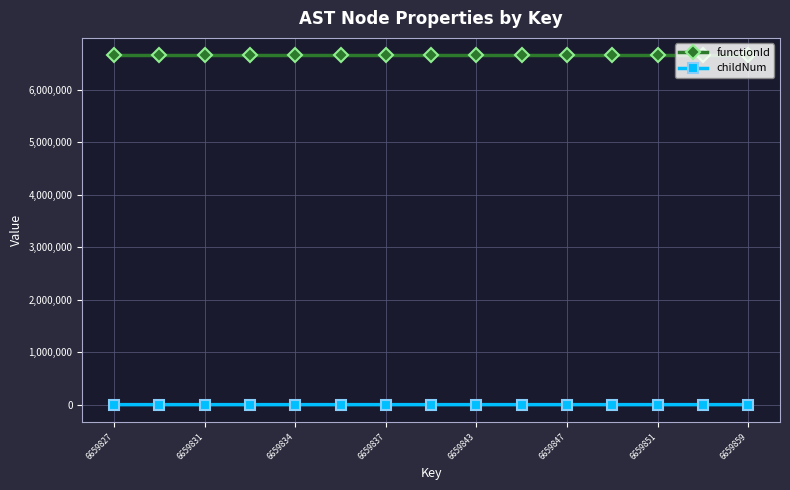

True or false: childNum has more than 0 points higher than both neighbors.

True